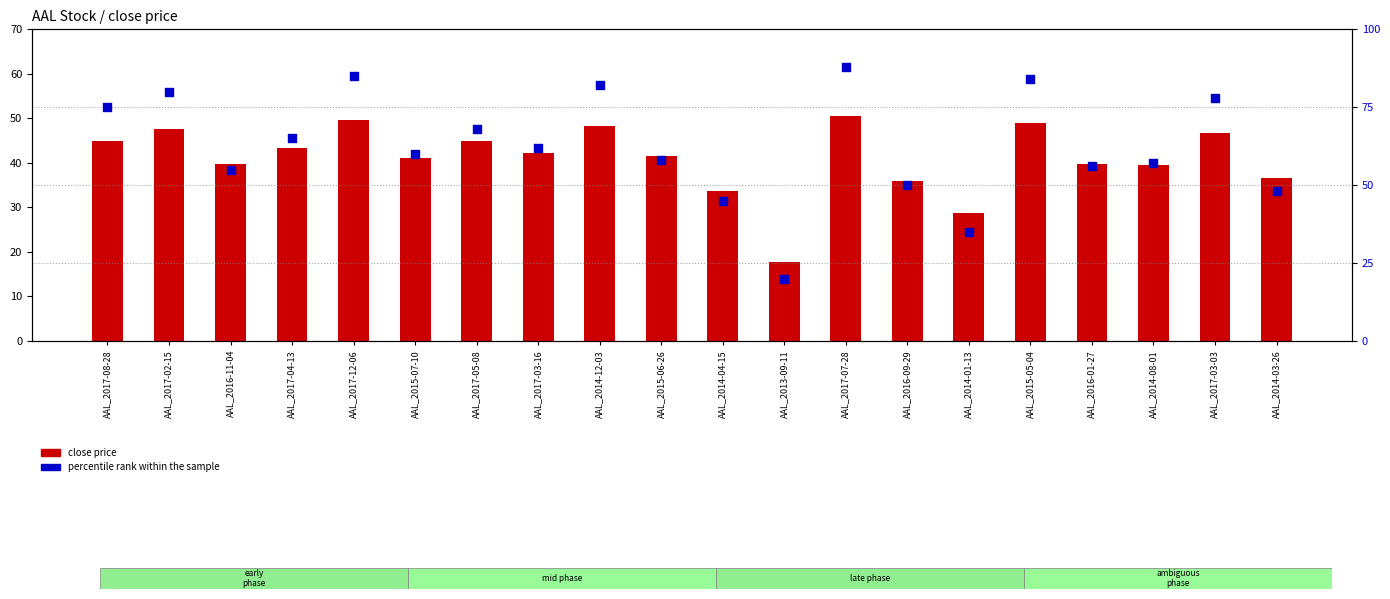

At which category is the sum across all series the highest?

AAL_2017-07-28